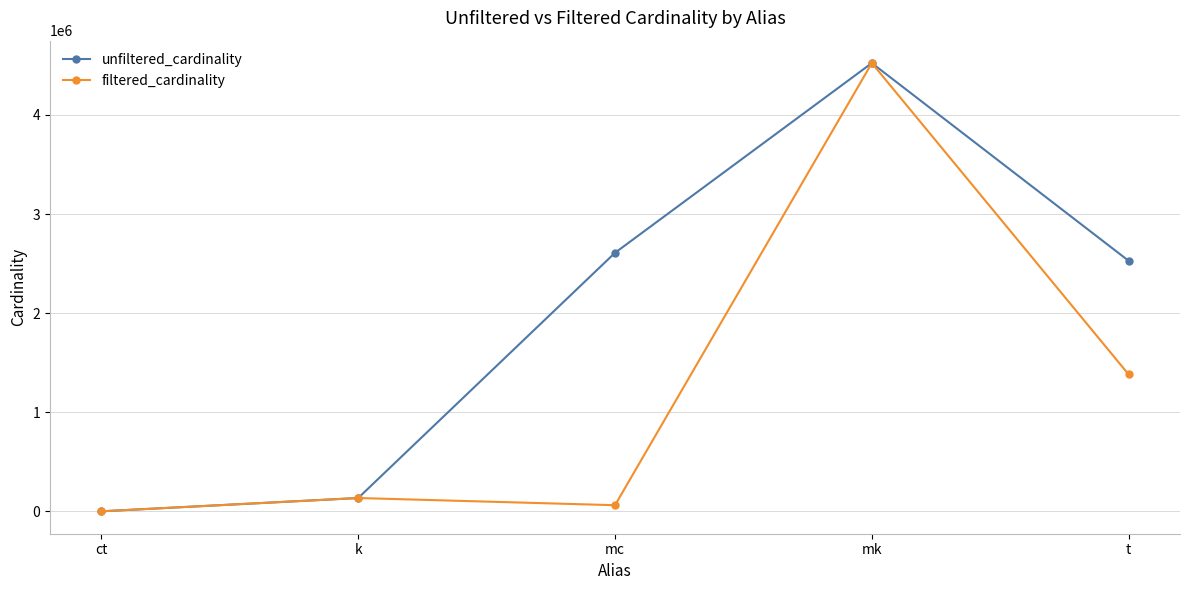

What is the spread (max minus min) of values at t?

1146859